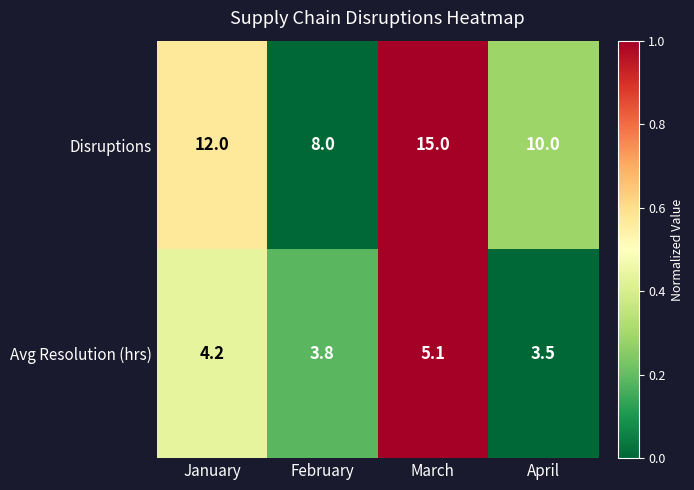

What is the minimum value shown in the chart?

3.5